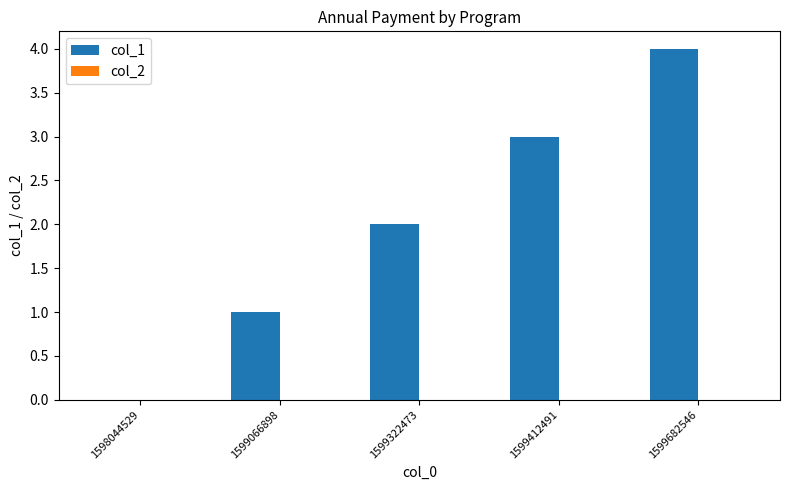

True or false: the data shows 2 at 1598044529.

False